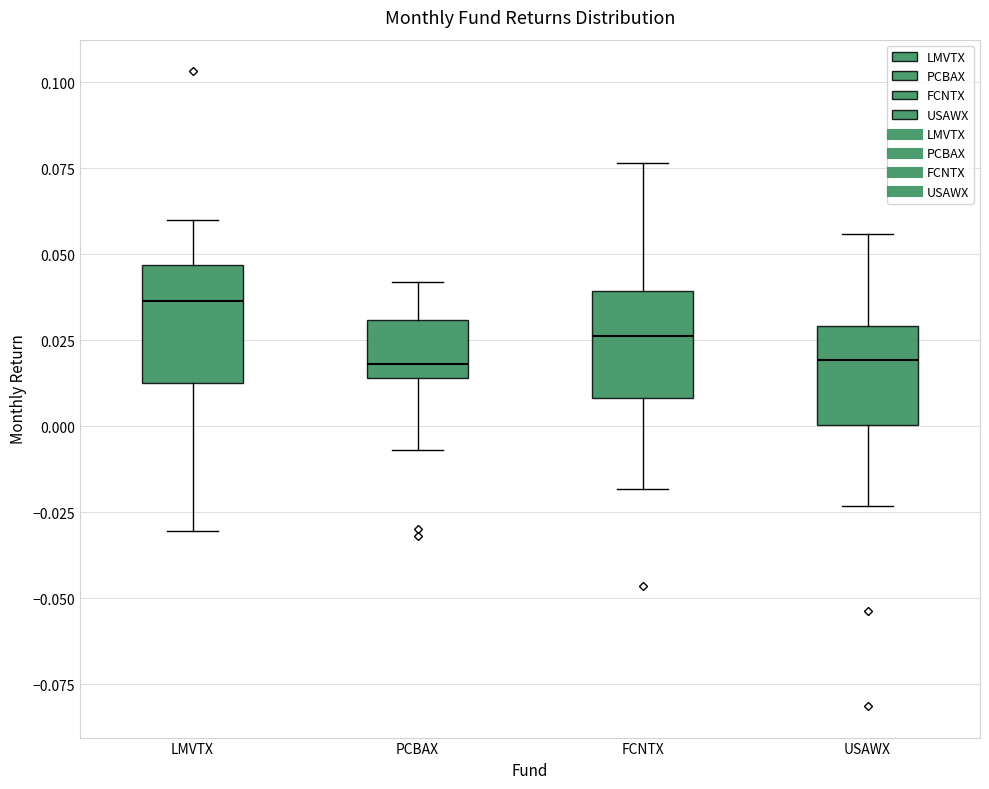

Where is the upper edge of the box for PCBAX on the y-axis? The values are not printed on the chart, so give them approximately, as read against the axis.

0.030